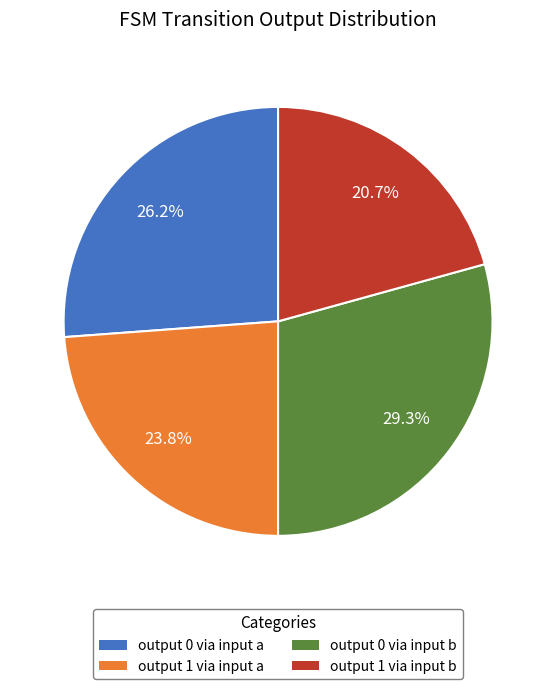

Does any single category account for the majority?

No